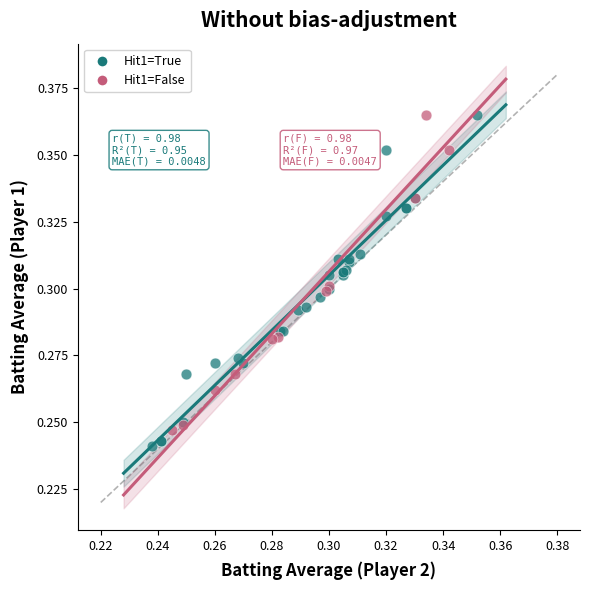

Which series has the widest spread of Y values?

Hit1=True